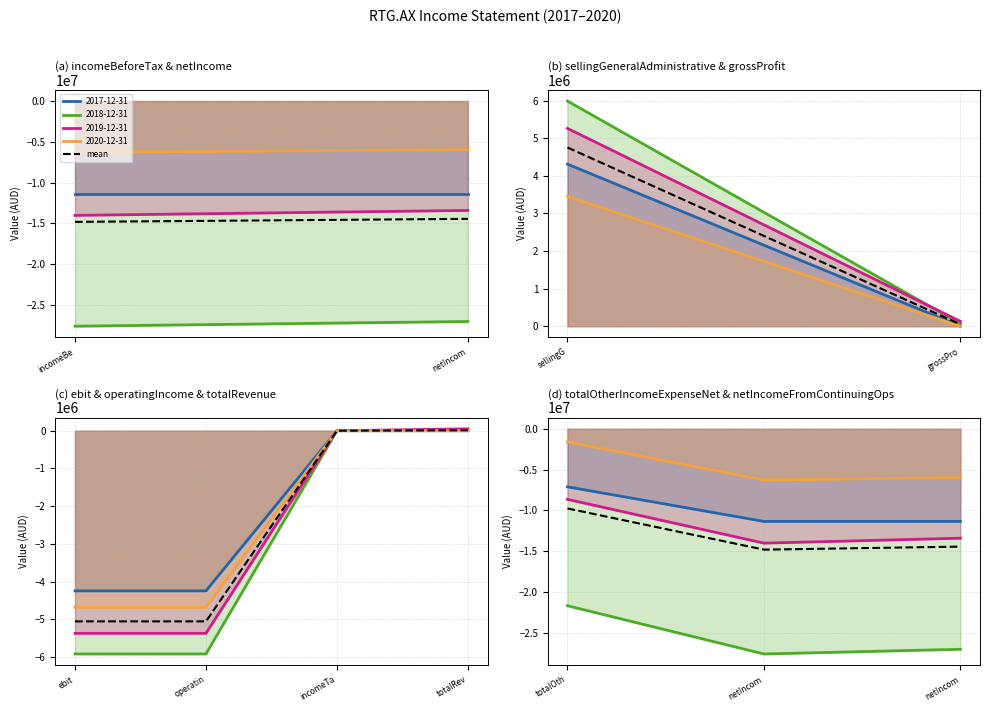

What is the greatest value displayed?

-9770267.5